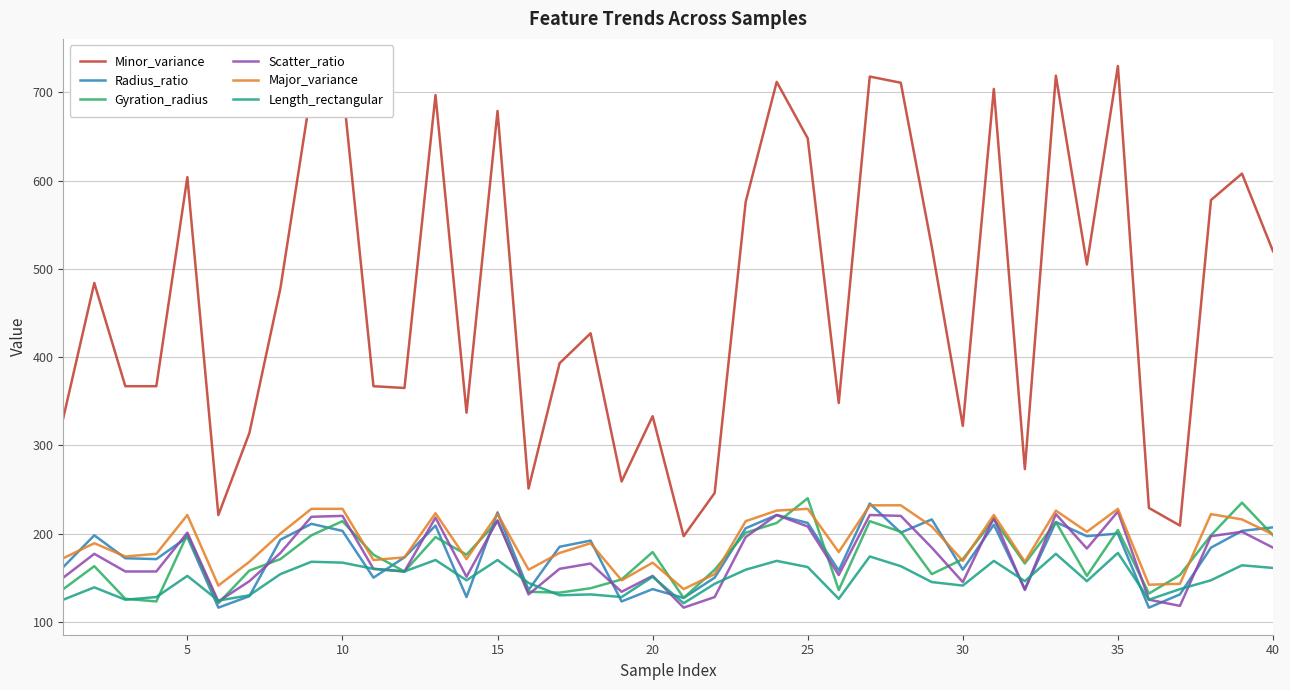

True or false: Radius_ratio and Minor_variance cross at least once.

False